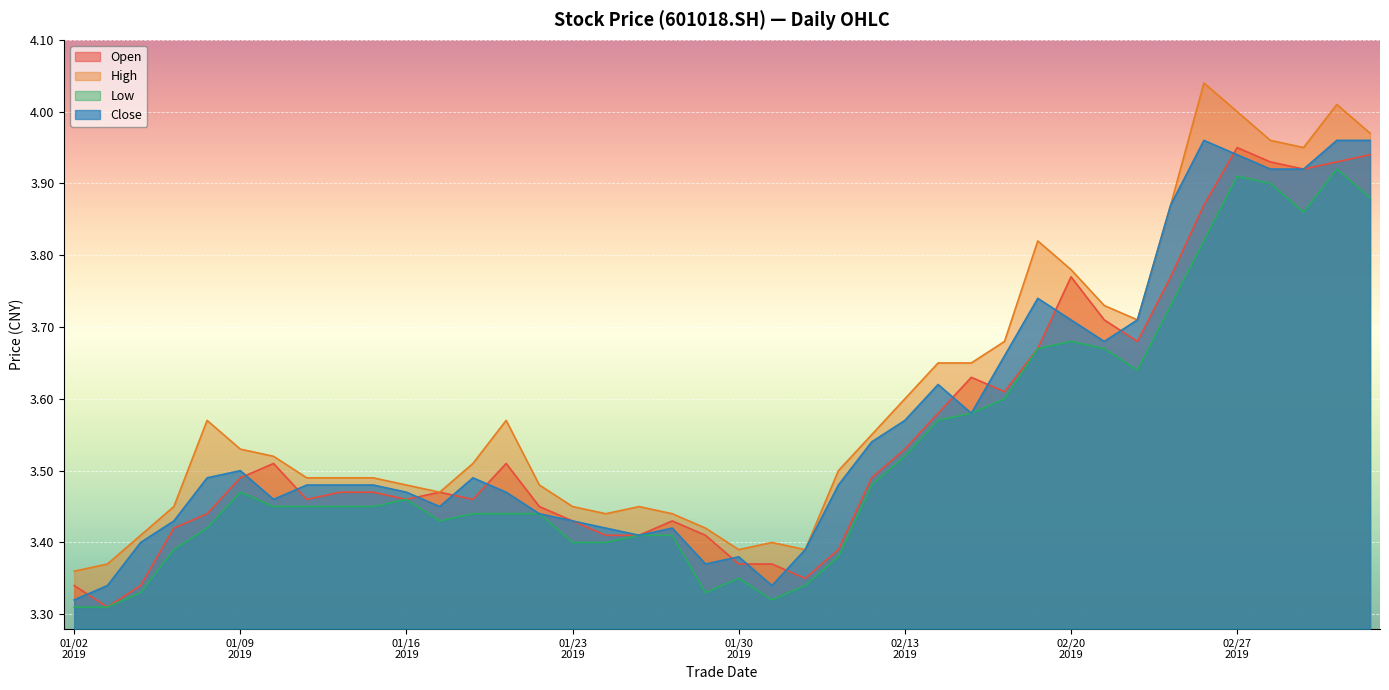

How many interior local peaks does the high series have?

7